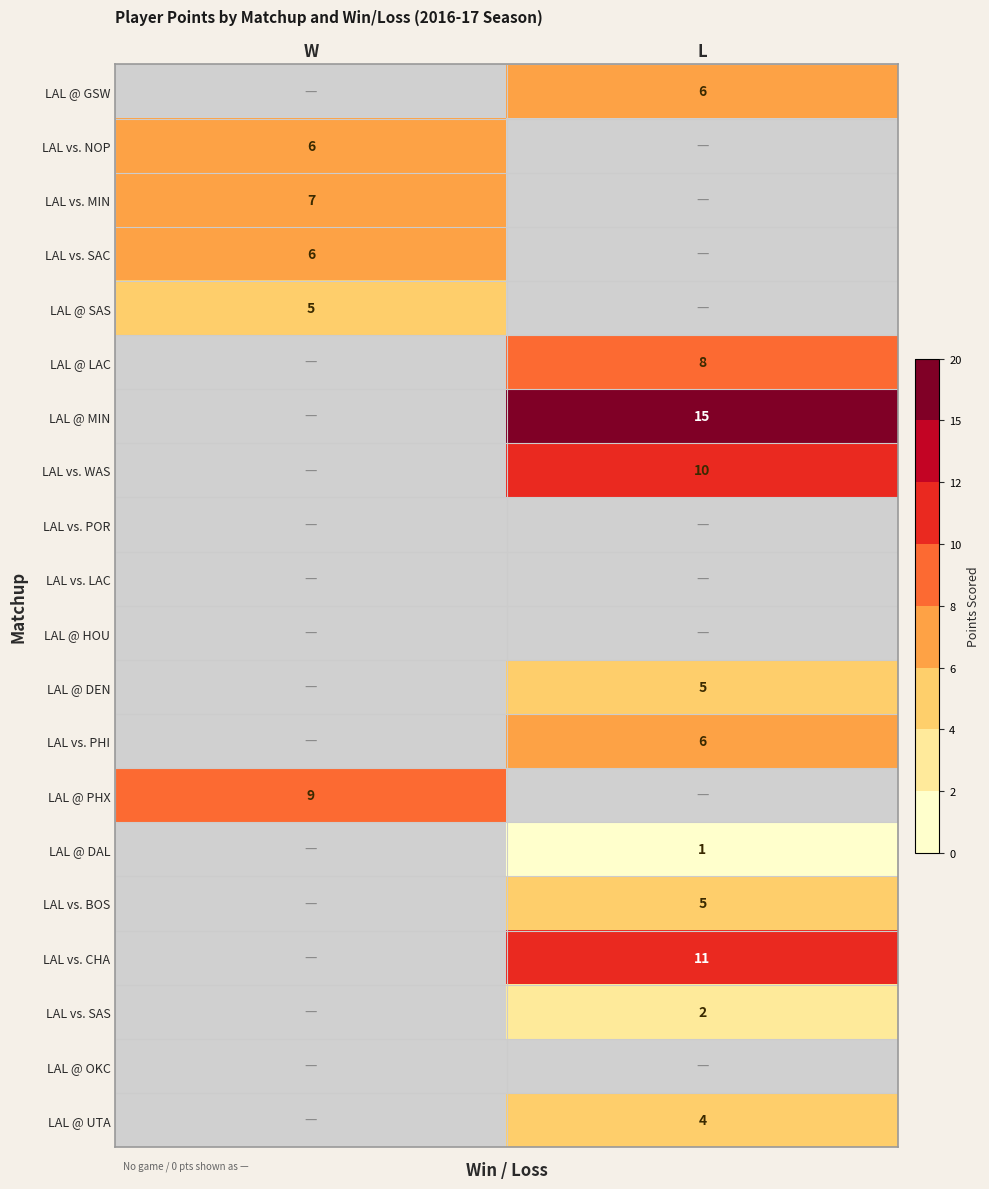

The LAL @ UTA series shows 4 at L. True or false?

True